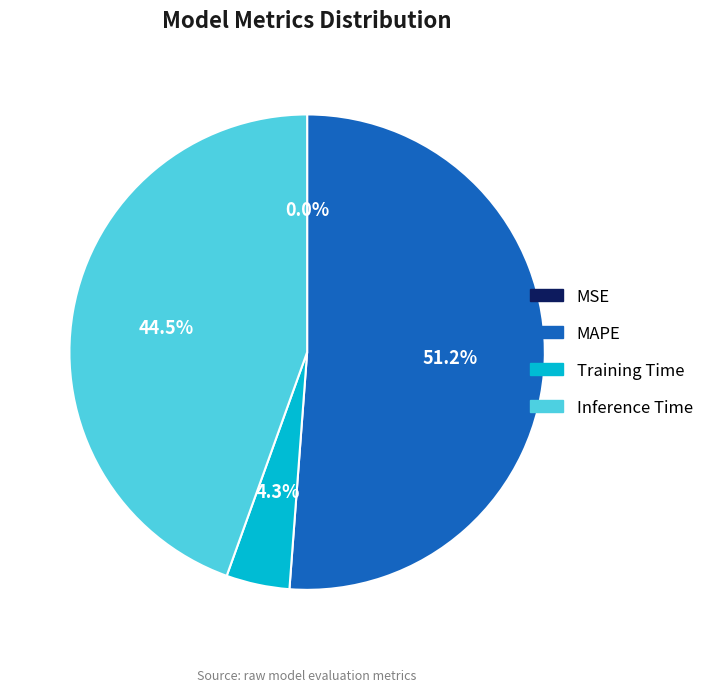

Between MAPE and Inference Time, which is larger?

MAPE